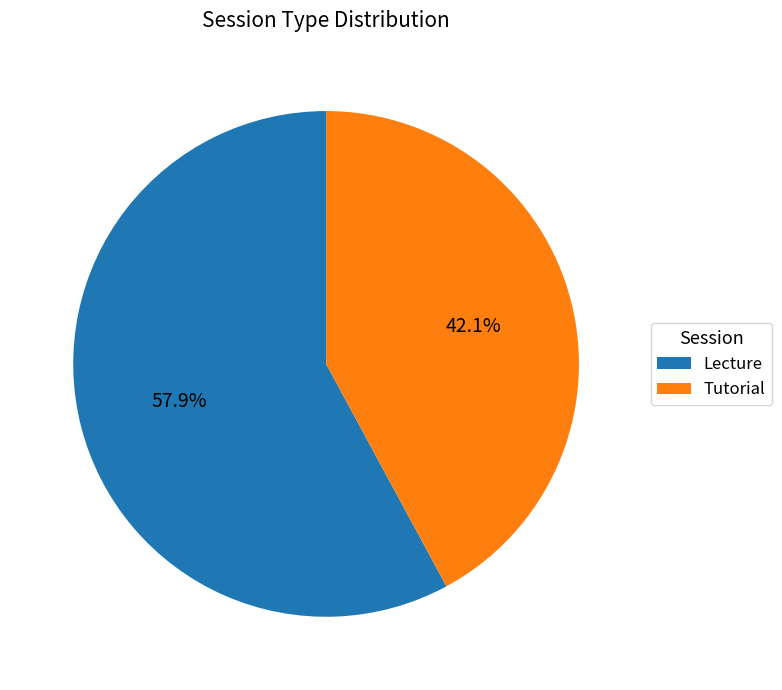

To the nearest percent, what is the combined percentage of Lecture and Tutorial?

100%